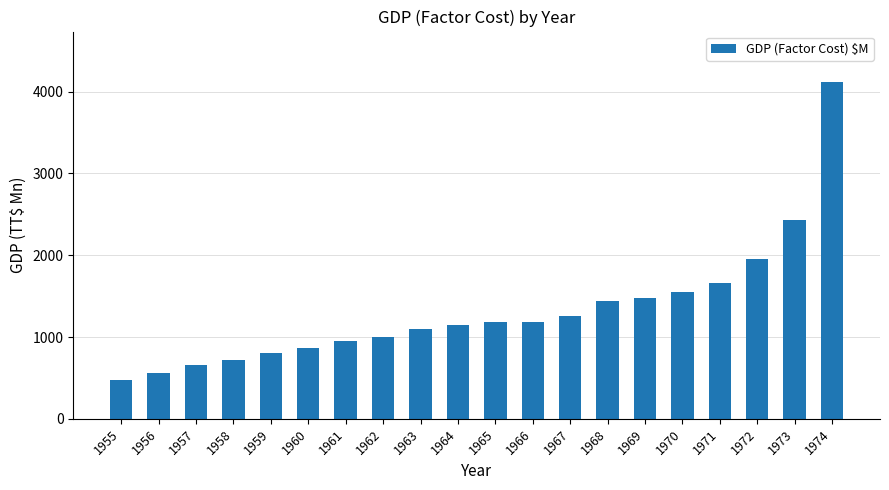

Between 1966 and 1961, which is larger?

1966